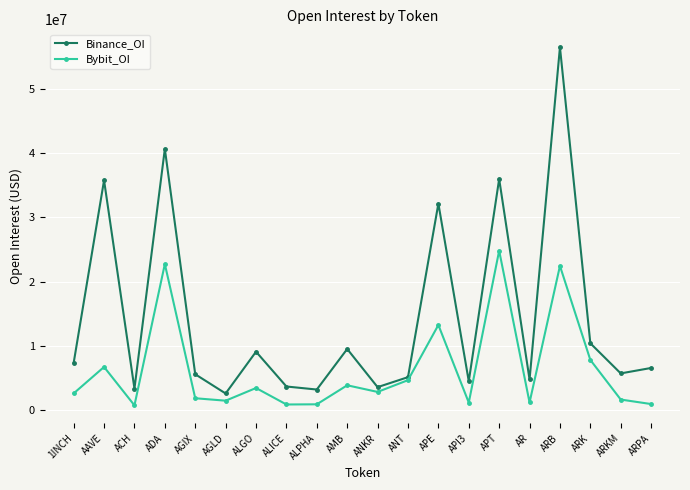

Is the value of Bybit_OI at ANKR greater than the value of Binance_OI at AR?

No